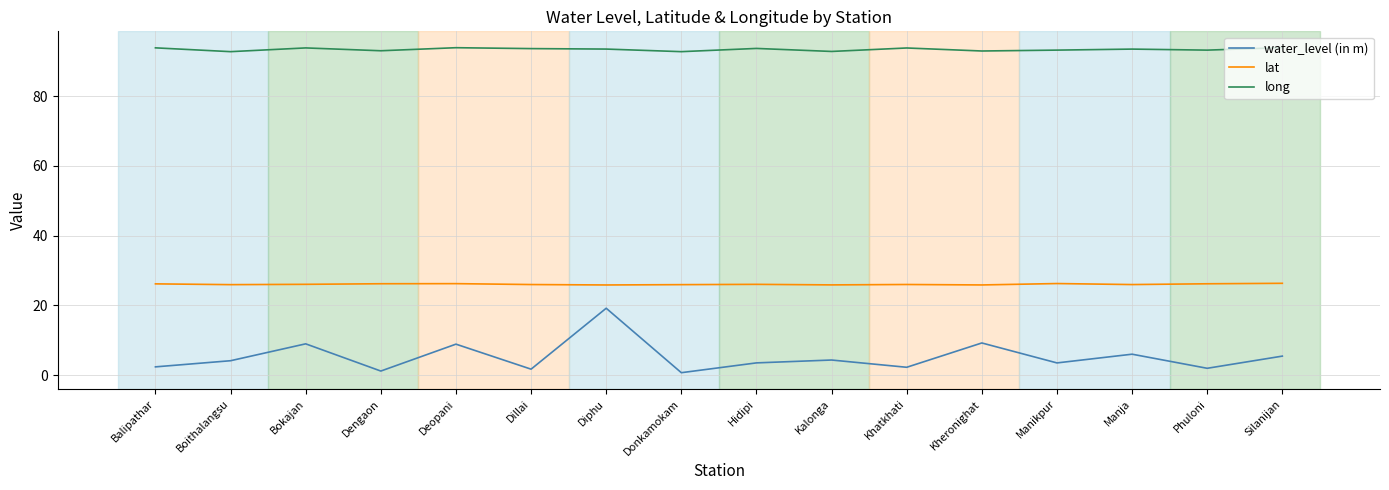

What position from the left is Silanijan?

16